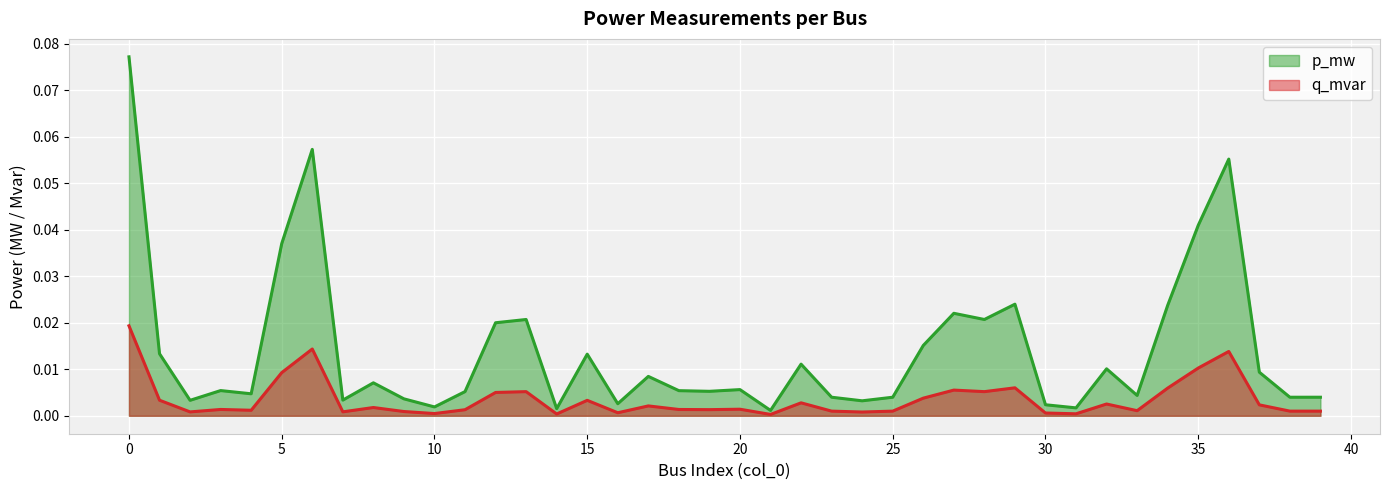

True or false: p_mw and q_mvar cross at least once.

False